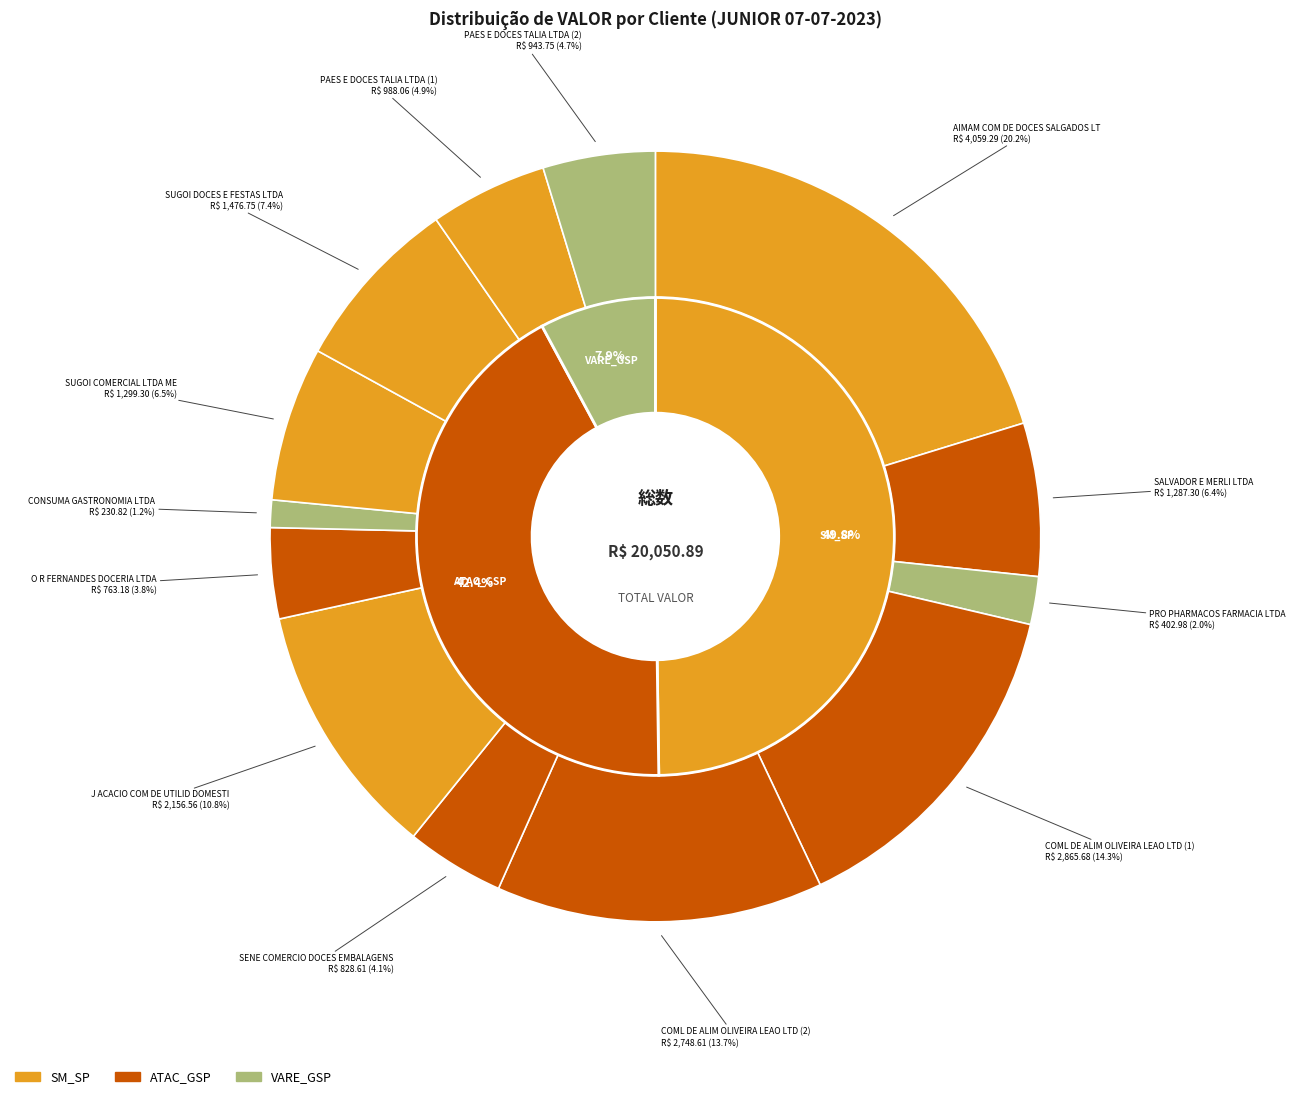

Combined, do SUGOI COMERCIAL LTDA ME and COML DE ALIM OLIVEIRA LEAO LTD (2) account for over 50%?

No